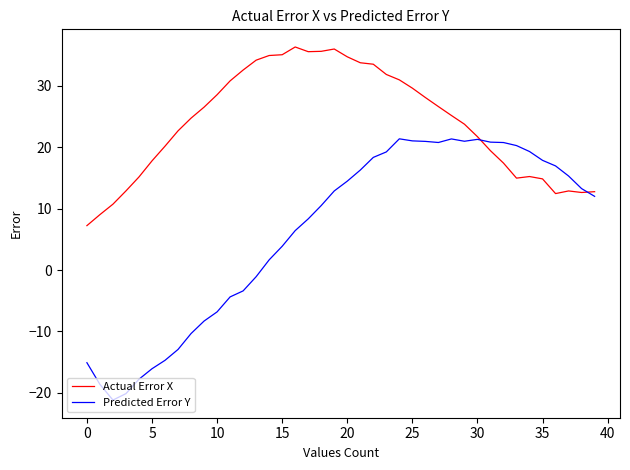

What is the minimum value shown in the chart?

-21.2